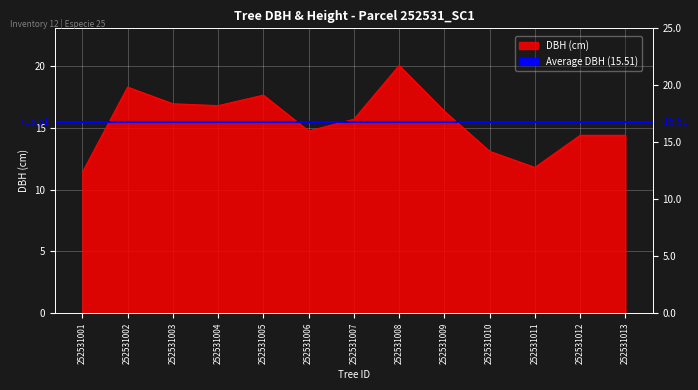

Which label corresponds to the largest value in the chart?

252531008